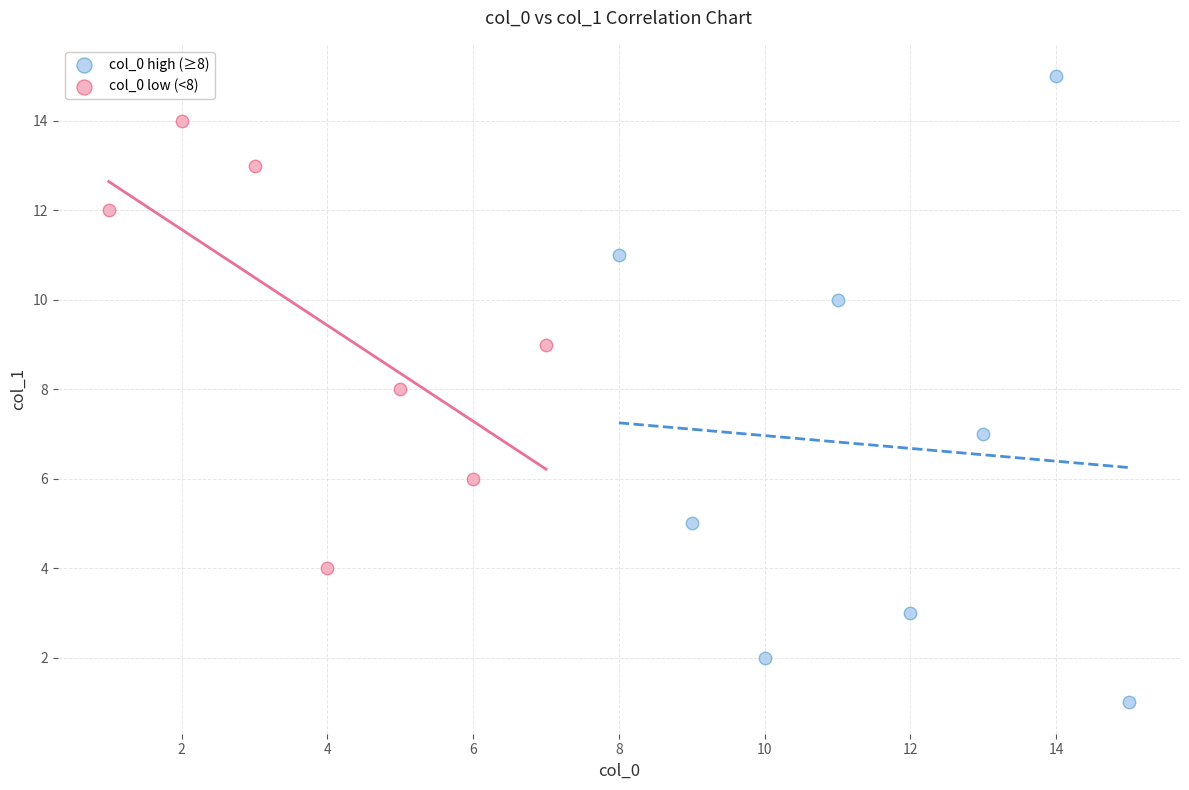

Which series reaches the maximum Y coordinate?

col_0 high (≥8)